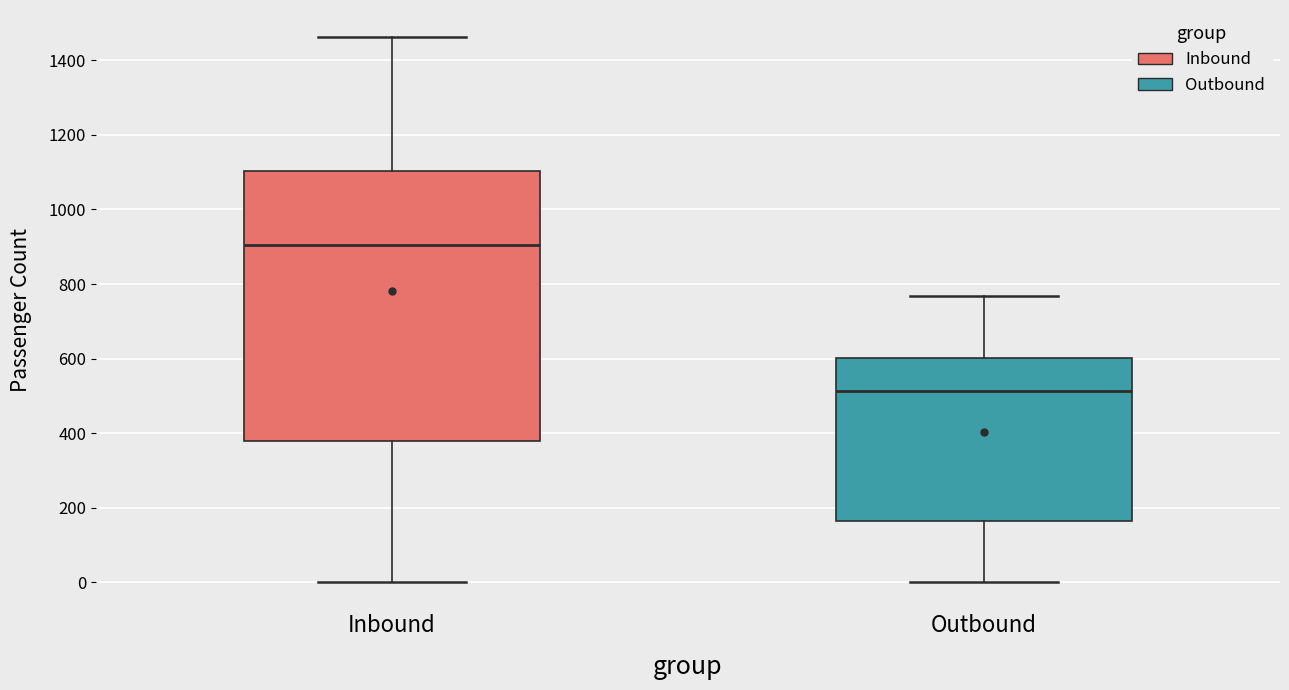

Which box has the highest median line?

Inbound